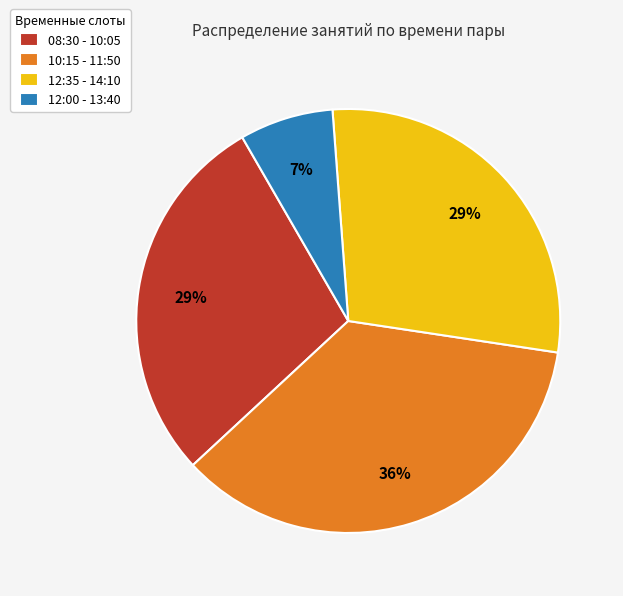

How many segments does this pie chart have?

4